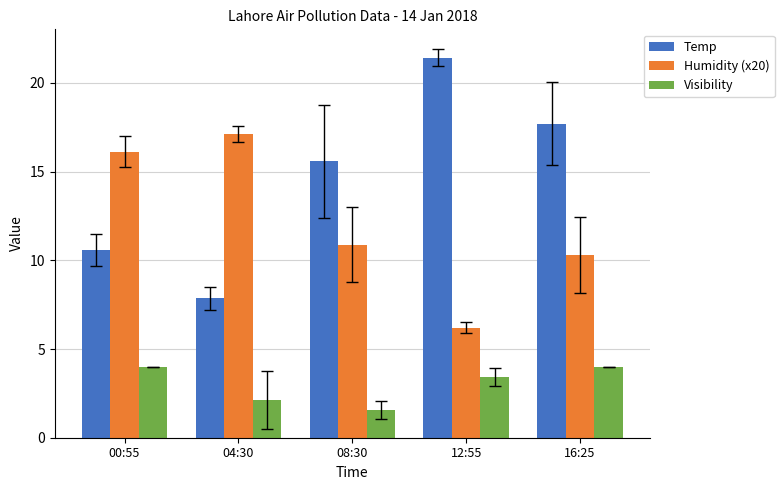

At how many categories does at least one series exceed 15?

5